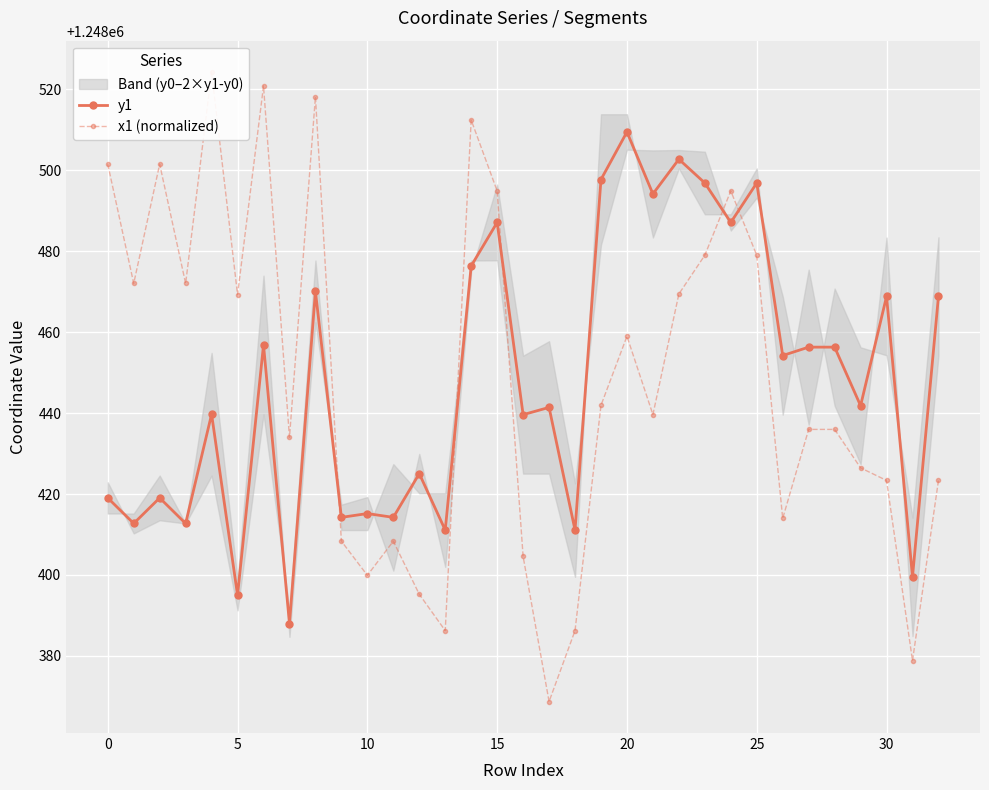

What is the label of the 18th point from the right?

15